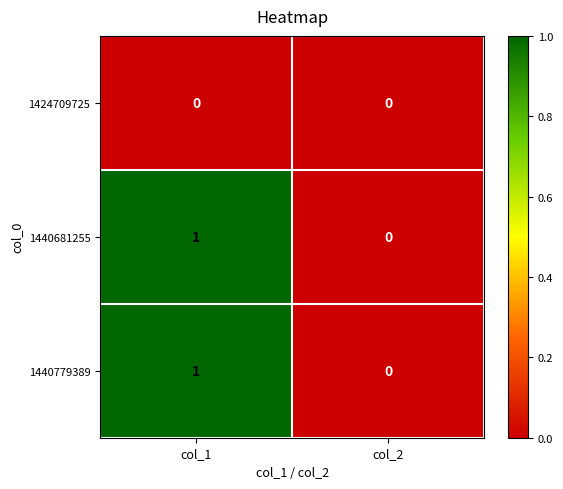

At which label is 1440681255 closest to 0?

col_2